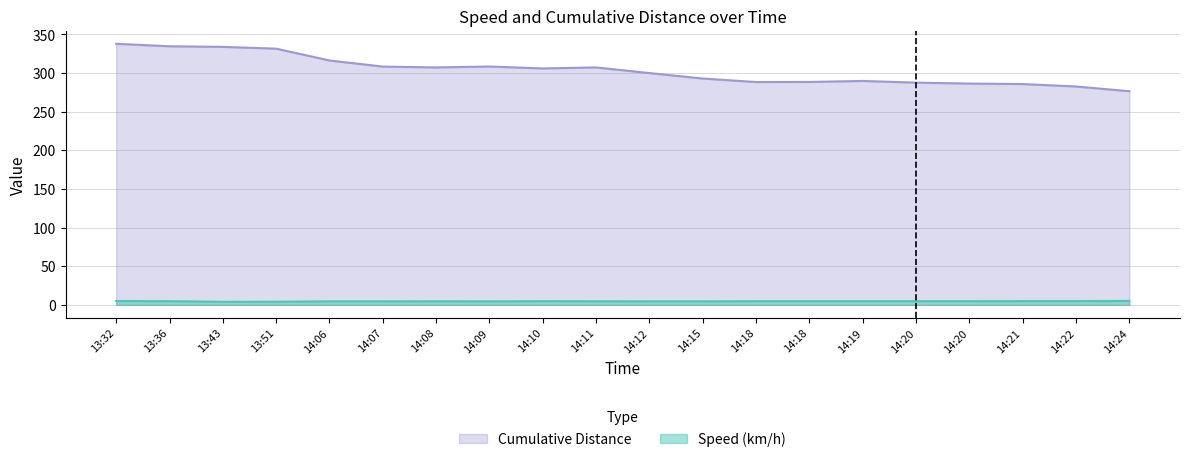

Reading left to right, transcribe all the data shown in this chart.

Speed (km/h): 4.9	4.7	3.9	4.0	4.5	4.5	4.6	4.5	4.7	4.6	4.5	4.5	4.7	4.7	4.7	4.7	4.7	4.8	4.8	5.0
Cumulative Distance: 337.9	334.7	333.9	331.6	316.3	308.4	307.3	308.5	306.0	307.3	300.0	292.9	288.4	288.5	289.8	287.6	286.4	285.8	282.6	276.5